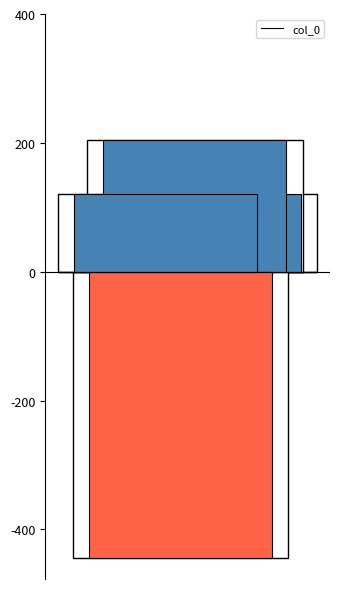

The value at 除日送龙涎香与宋评事 is 221614. True or false?

False